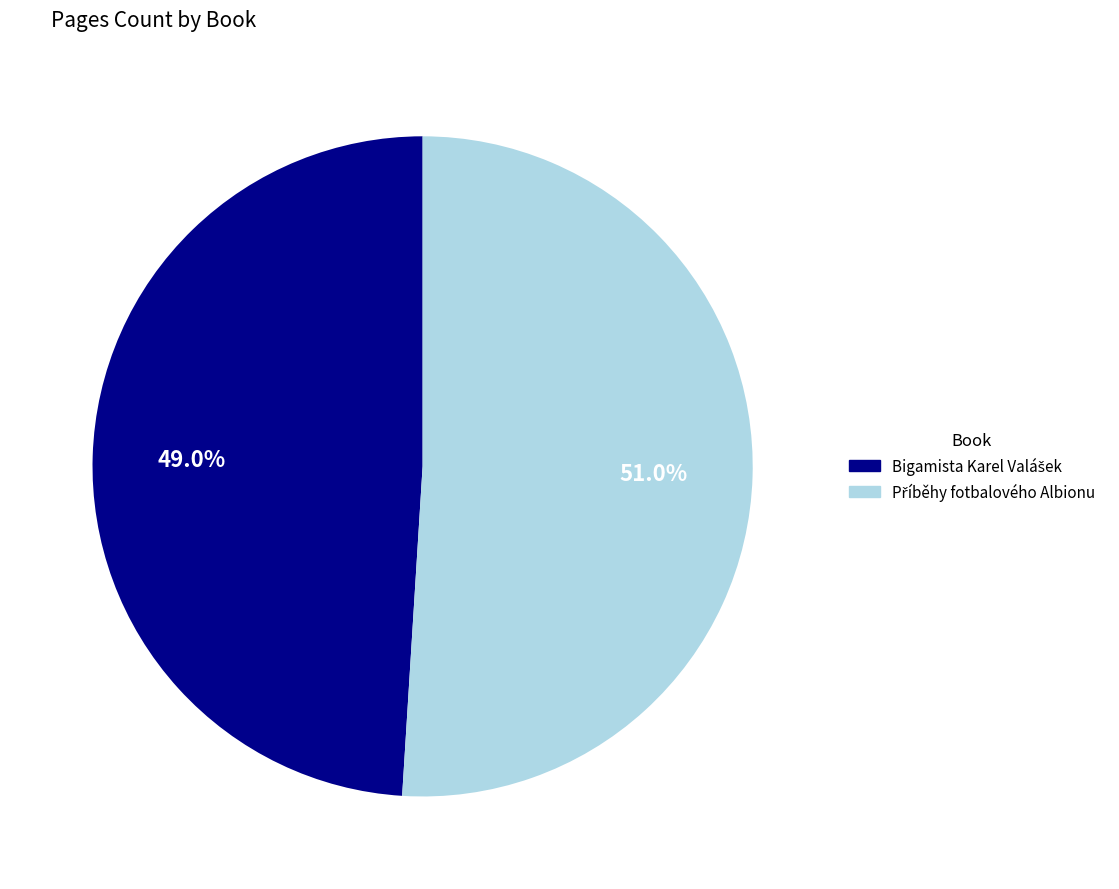

Does any single category account for the majority?

Yes